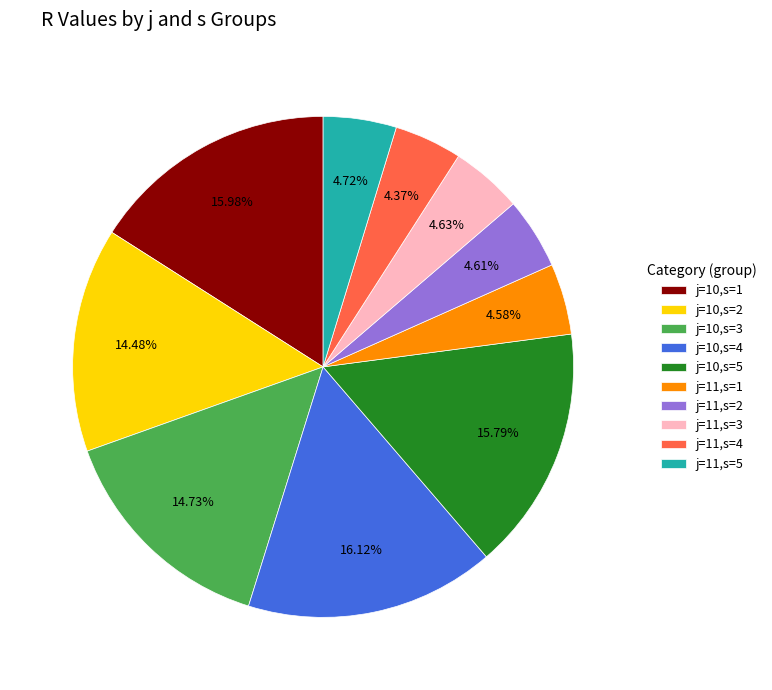

Is there any slice that represents more than half of the pie?

No